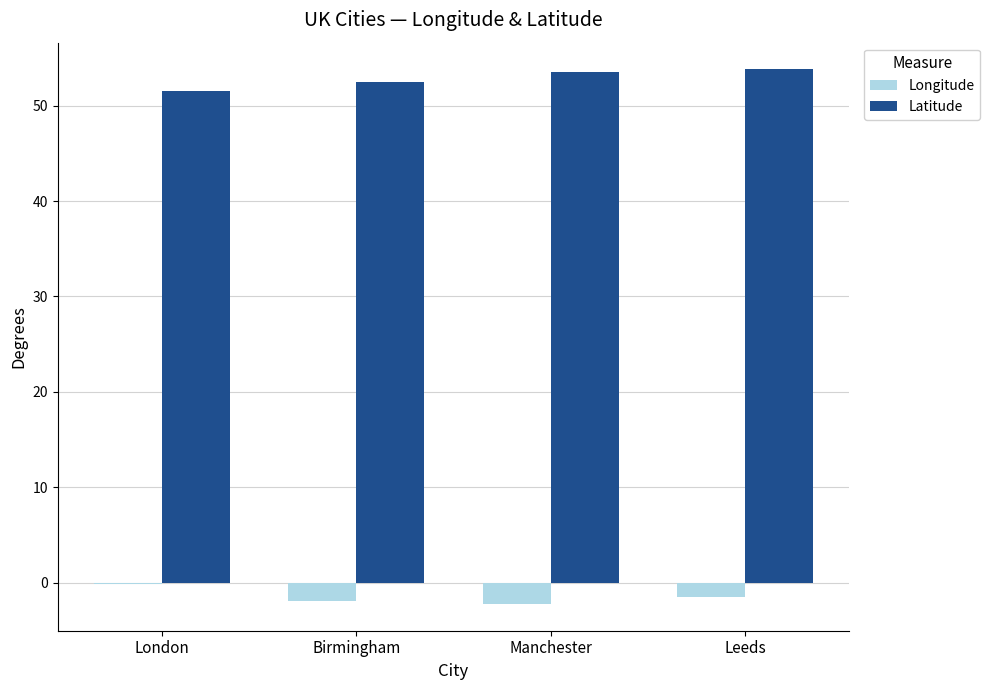

Which series has the largest total across all categories?

Latitude